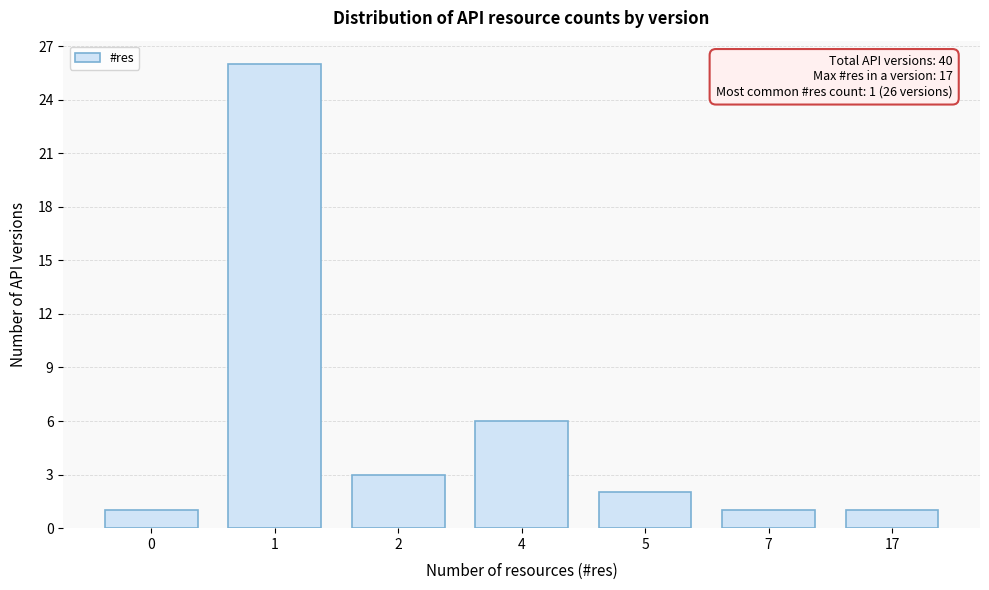

Reading left to right, what are all the values shown in this chart?

1	26	3	6	2	1	1